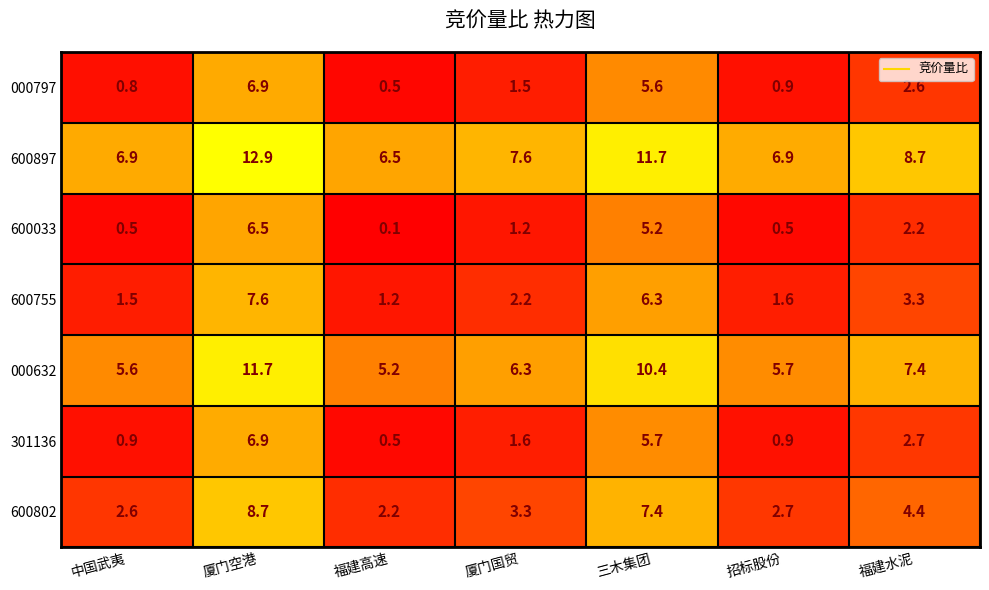

How many series are shown in this chart?

7